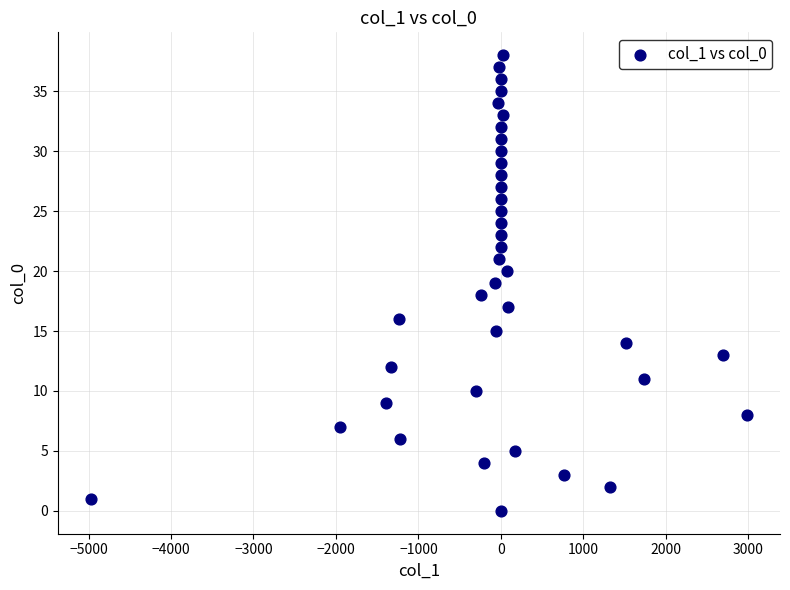

What is the range of Y values (max minus min)?

38